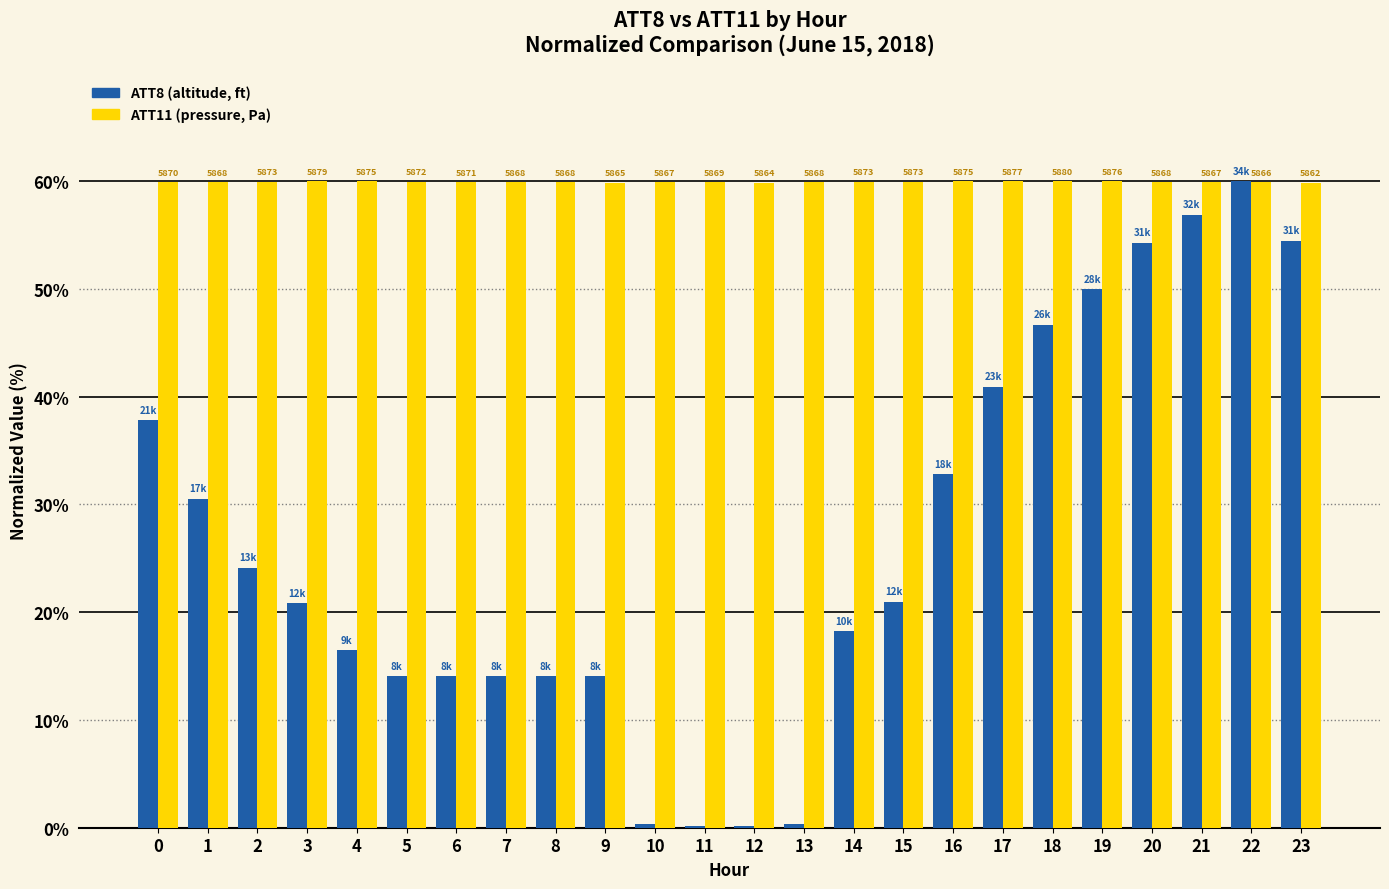

At which category is the sum across all series the highest?

22